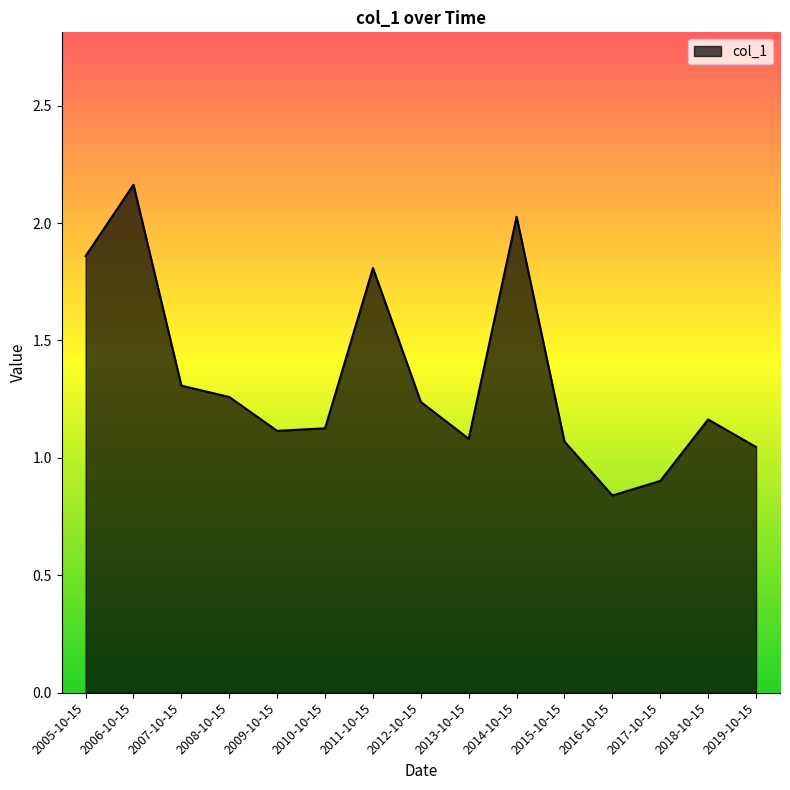

At which label does the data first exceed 1?

2005-10-15